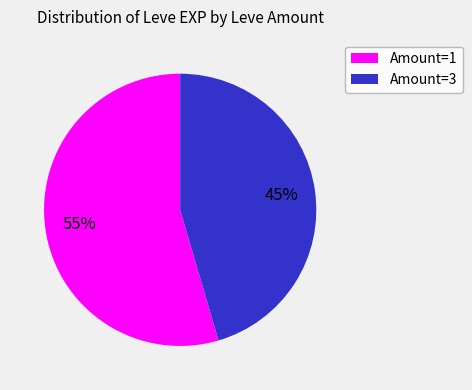

Which category has the smallest portion of the pie?

Amount=3